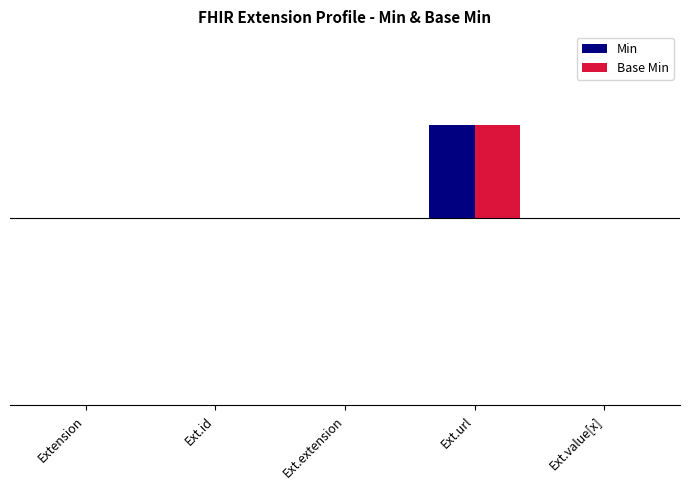

What are all the series names shown in the legend?

Min, Base Min